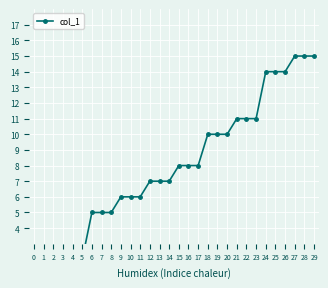

List the labels in order of value, smallest first.

0, 1, 2, 3, 4, 5, 6, 7, 8, 9, 10, 11, 12, 13, 14, 15, 16, 17, 18, 19, 20, 21, 22, 23, 24, 25, 26, 27, 28, 29